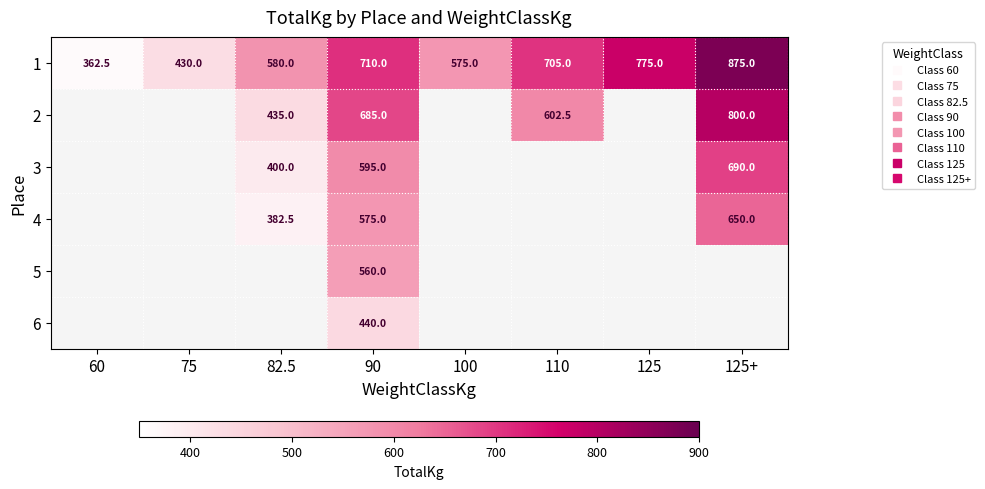

How many positive values does the 3 series have?

3